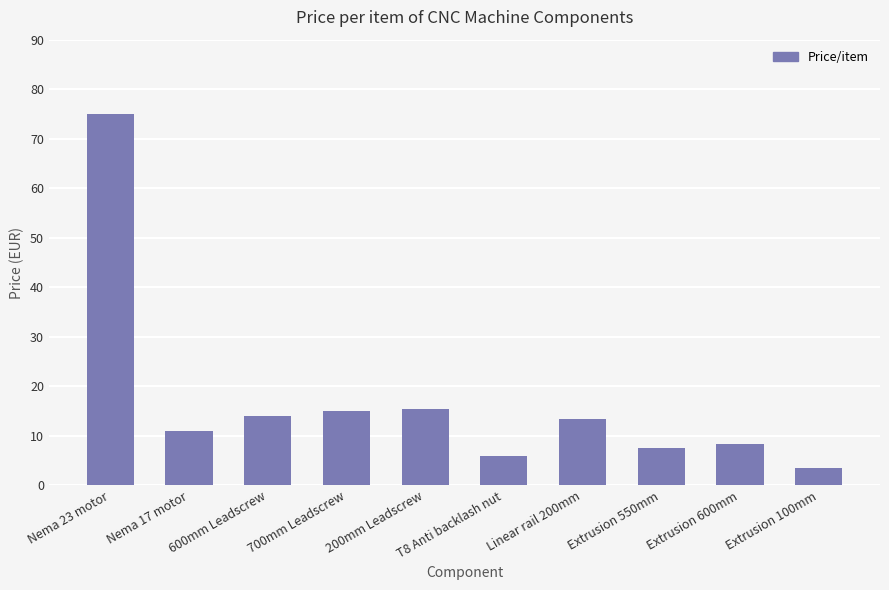

What is the change in value from 600mm Leadscrew to 200mm Leadscrew?

+1.4